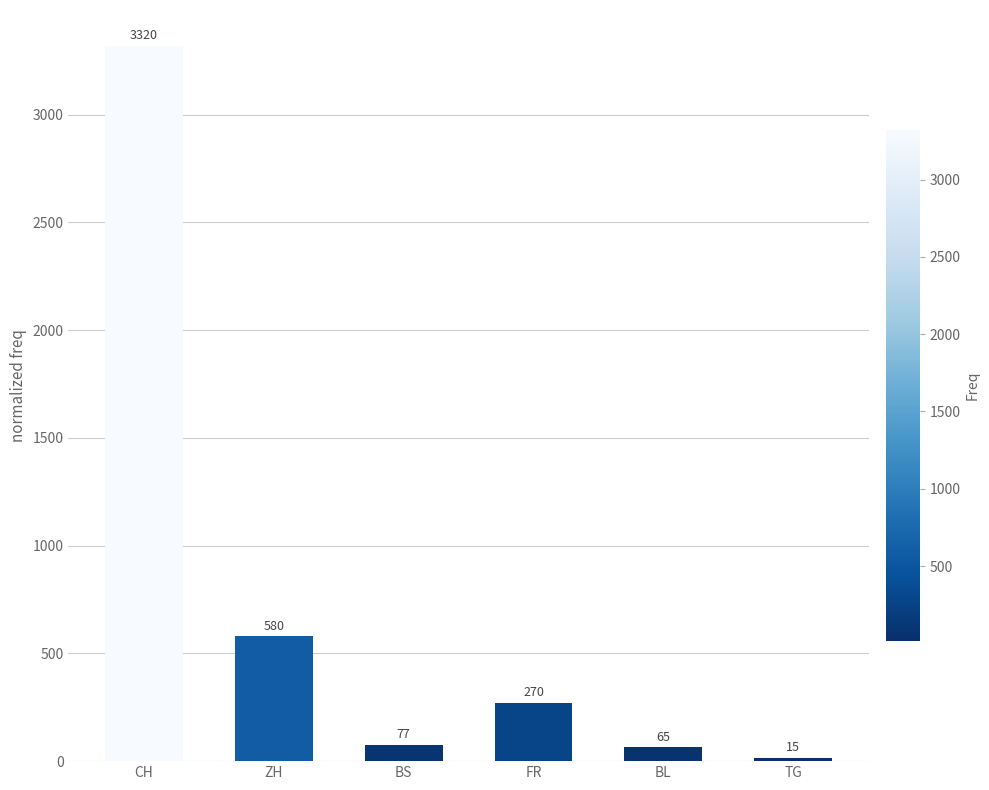

How many bars are there in total?

6